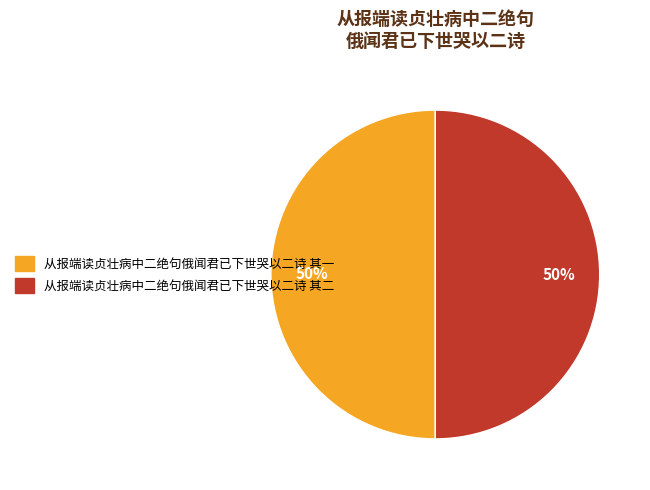

Is it true that 从报端读贞壮病中二绝句俄闻君已下世哭以二诗 其一 is 50% of the pie?

True